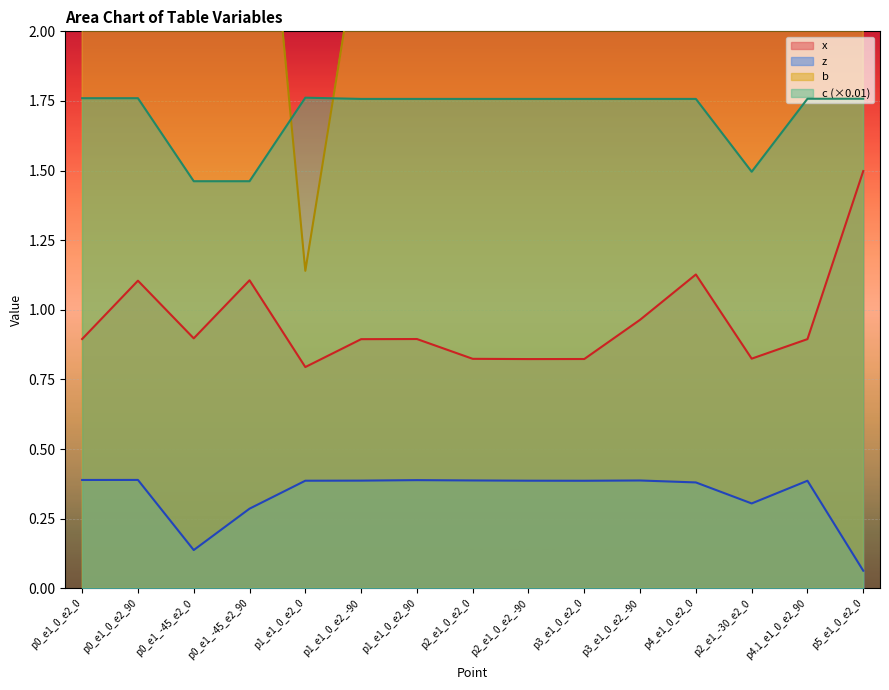

True or false: c and x intersect in this chart.

False